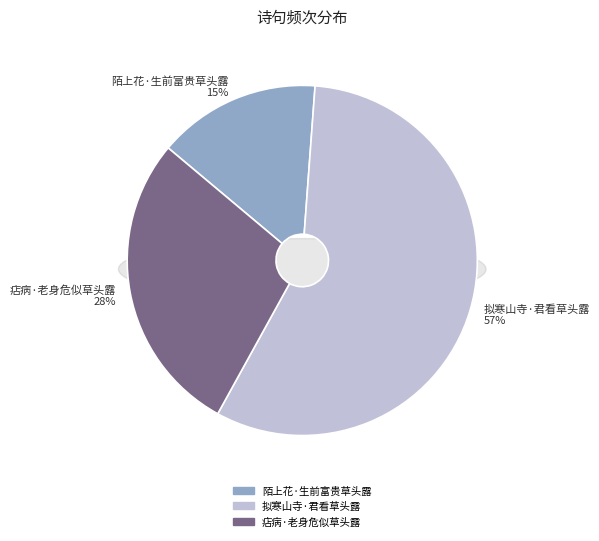

What is the majority slice?

拟寒山寺·君看草头露